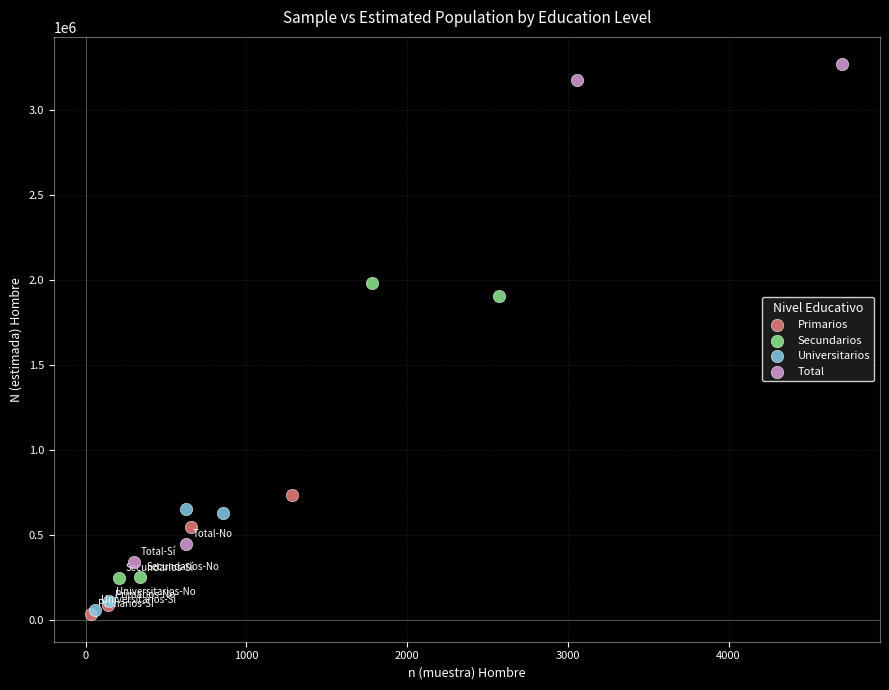

Which series has the widest spread of Y values?

Total